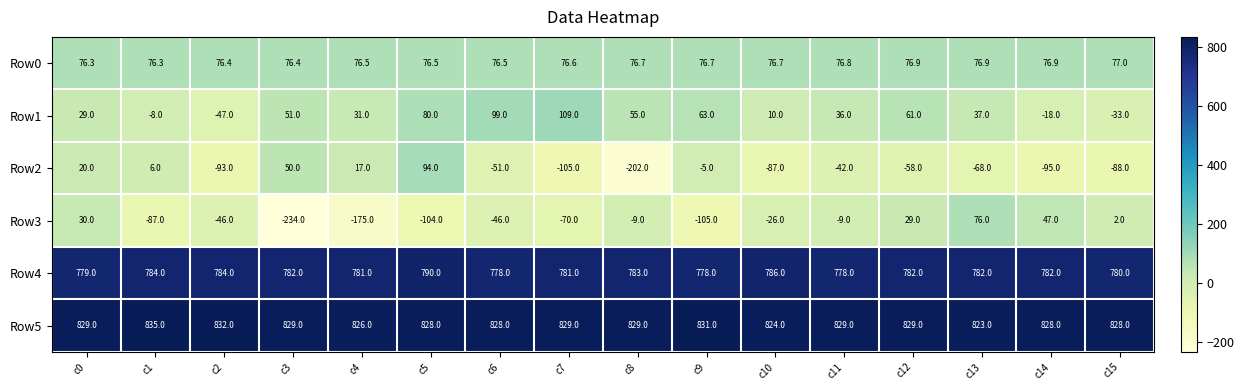

True or false: Row5 has a value of 831.0 at c9.

True